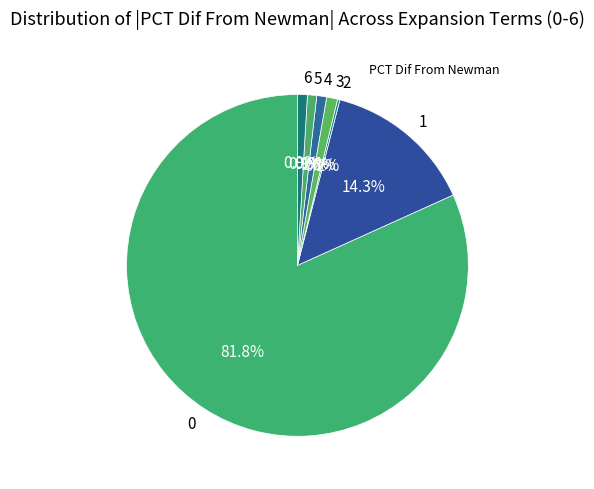

How much of the chart is everything except 3?

99.0%